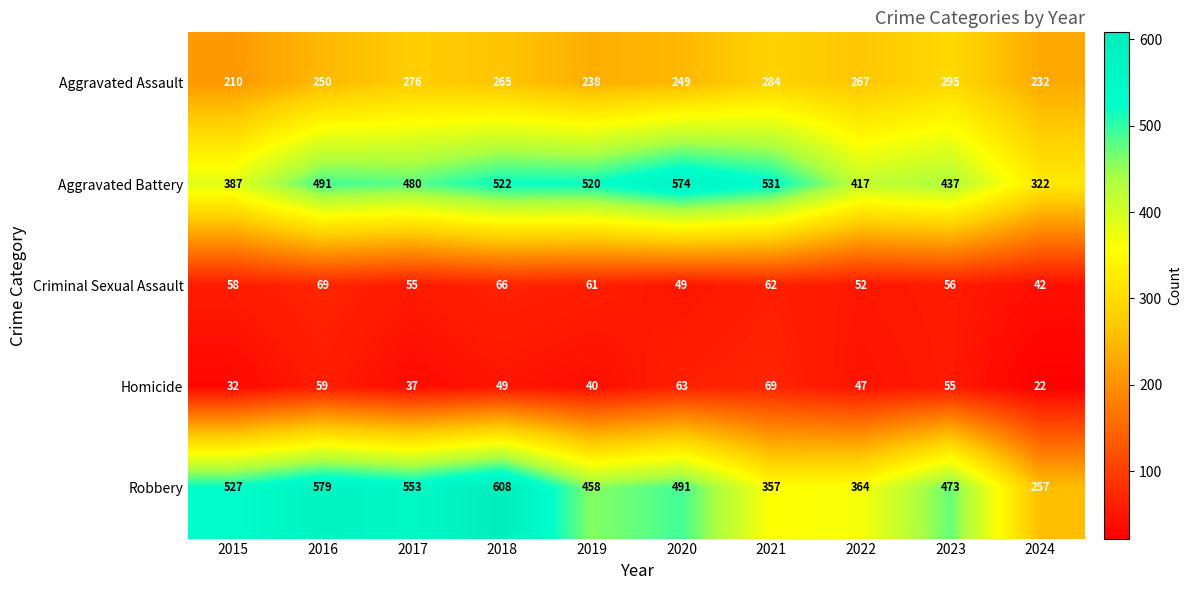

What is the difference between the Aggravated Battery values at 2016 and 2021?

40